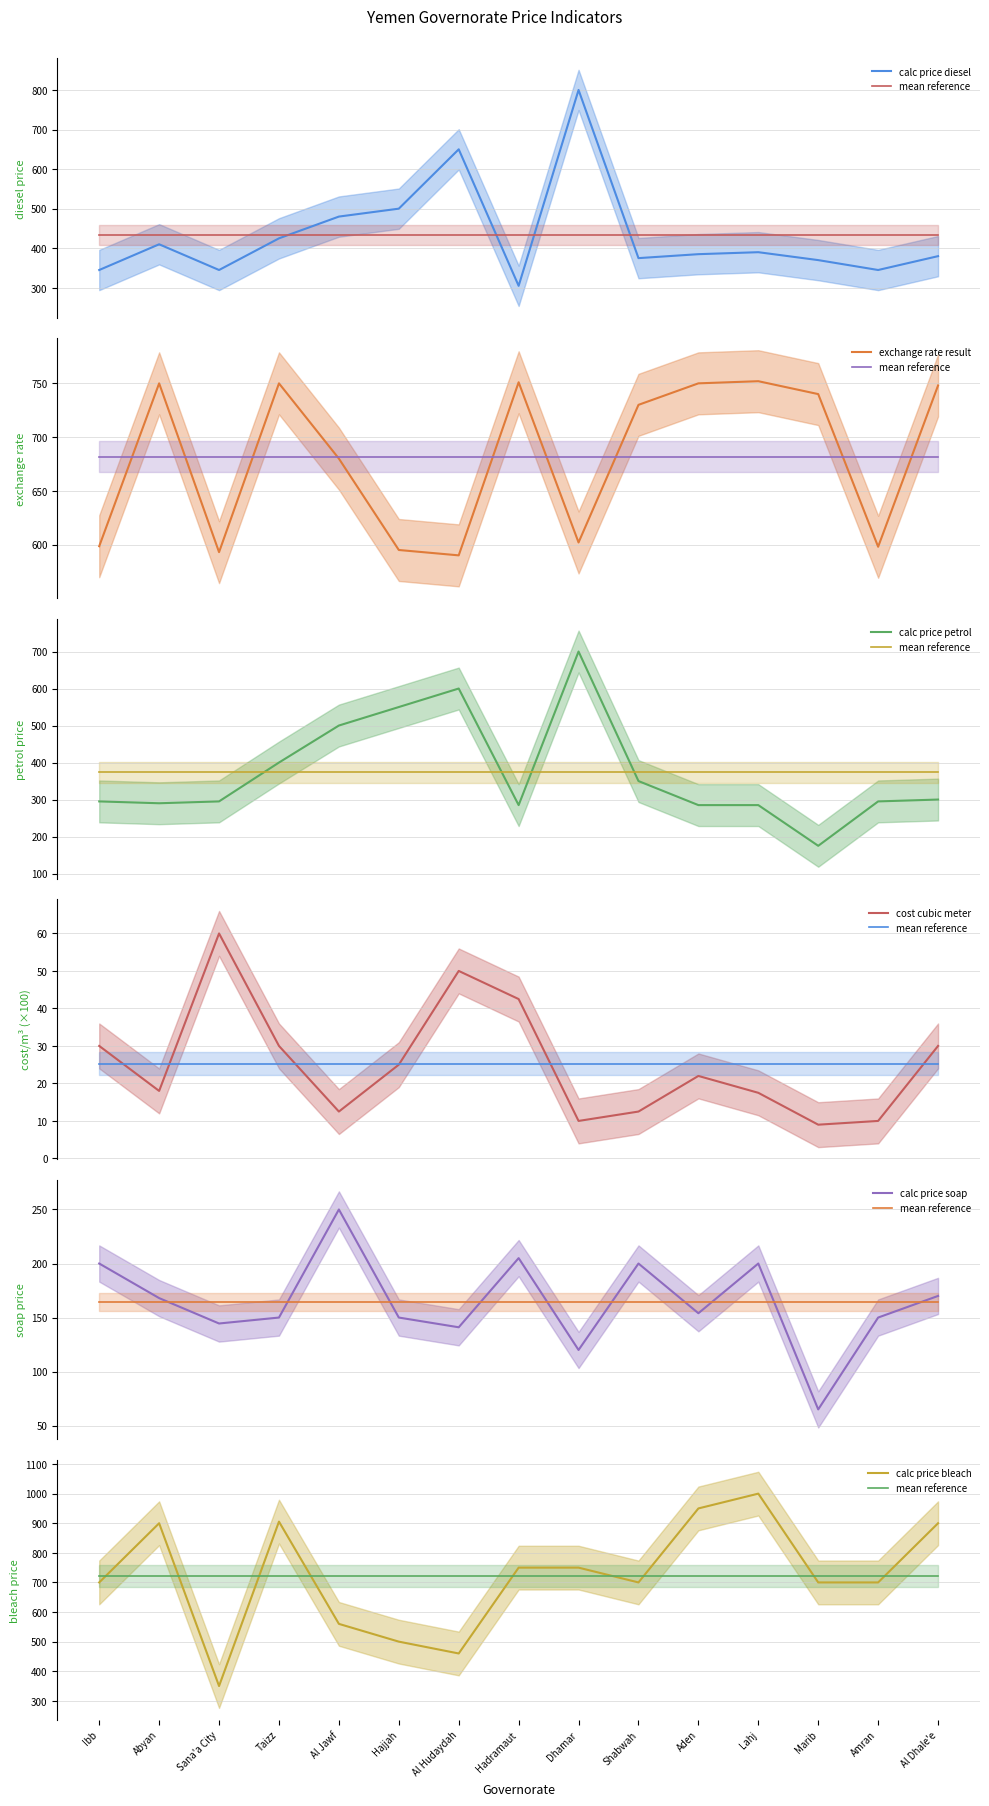

In calc_price_petrol, how many points are lower than both neighbors (excluding endpoints)?

3